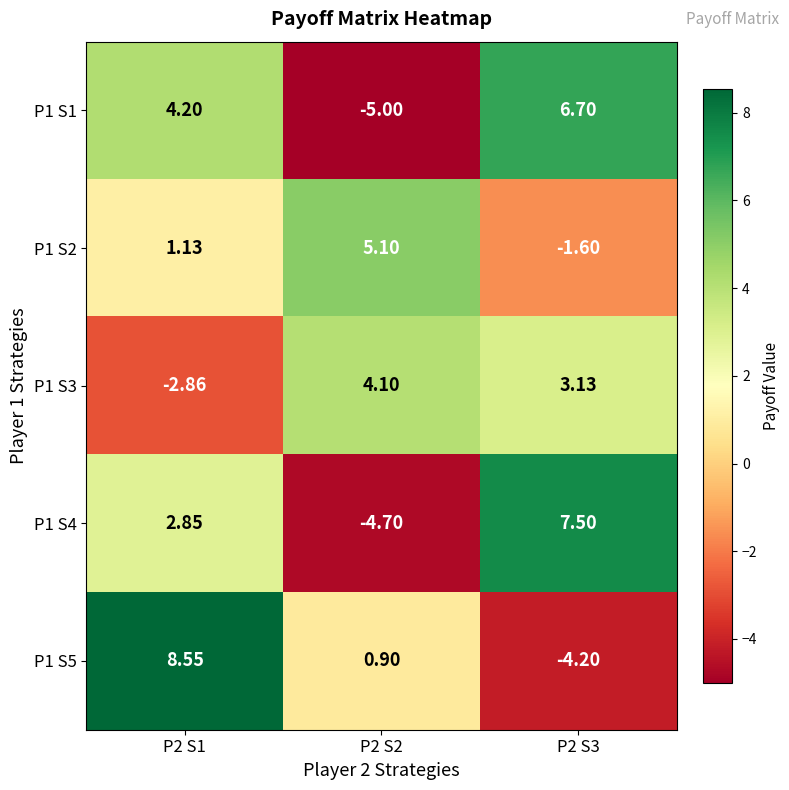

Is the value of P1 S2 at P2 S2 greater than the value of P1 S5 at P2 S1?

No